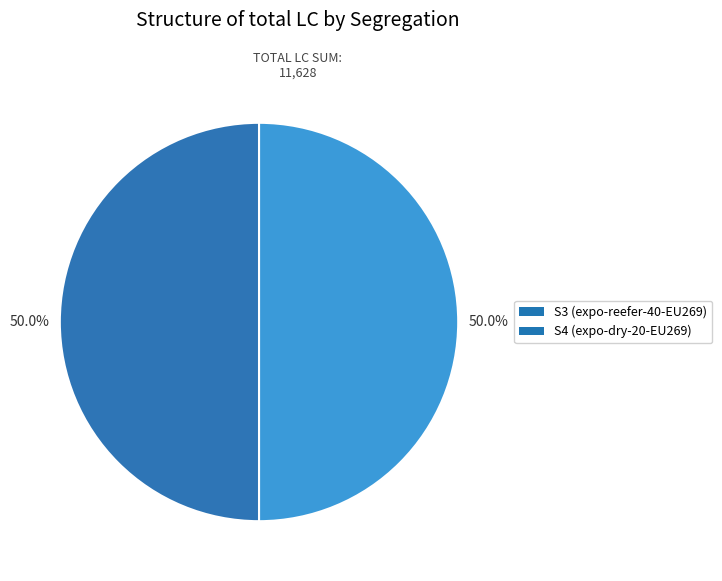

Combined, do S4 (expo-dry-20-EU269) and S3 (expo-reefer-40-EU269) account for over 50%?

Yes